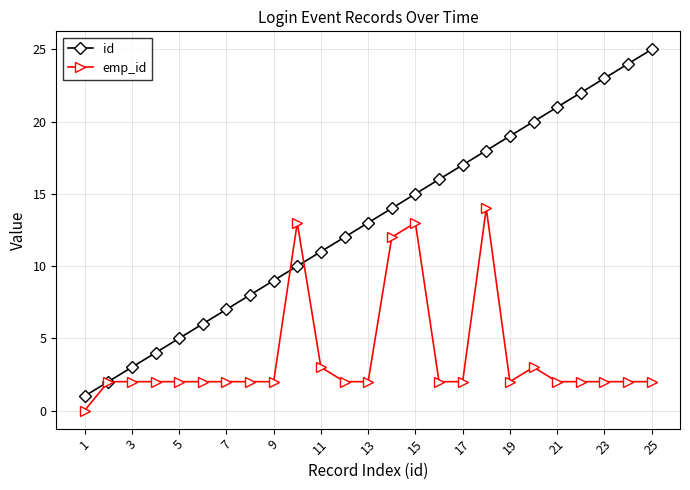

How many distinct data groups are displayed?

2